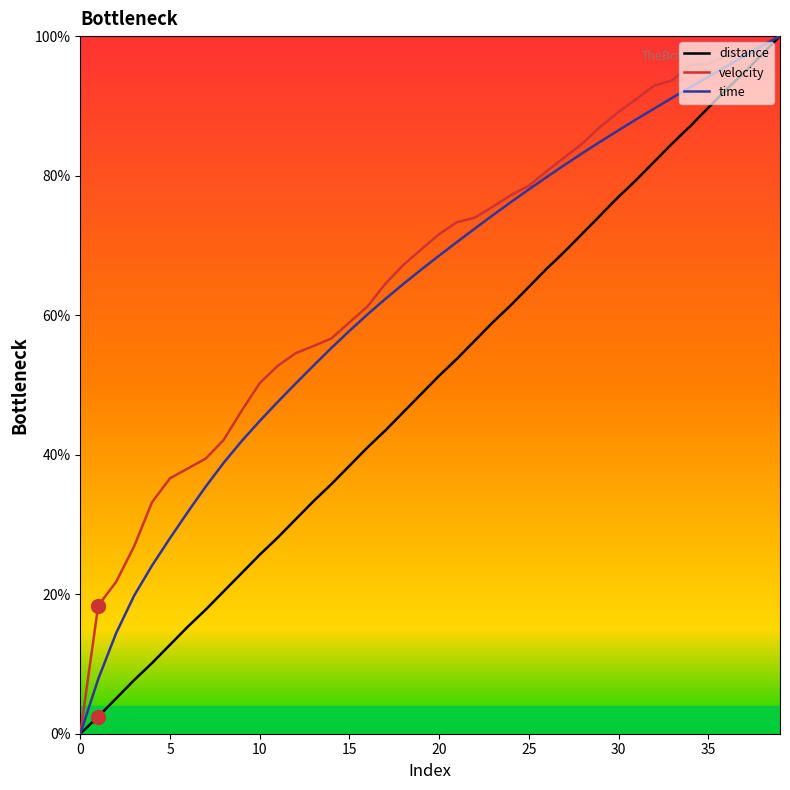

List the series in order of their overall mean, highest first.

velocity, time, distance